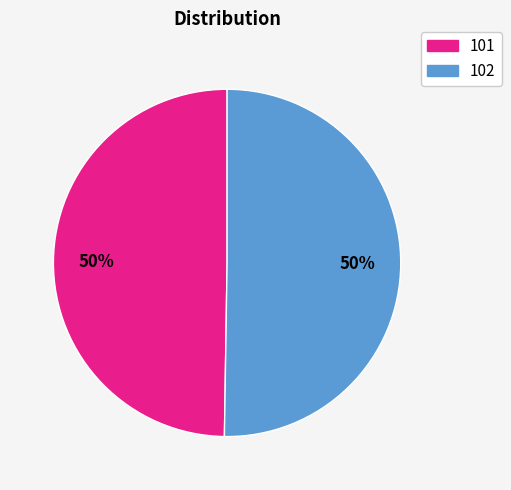

To the nearest percent, what percentage of the pie is 101?

50%